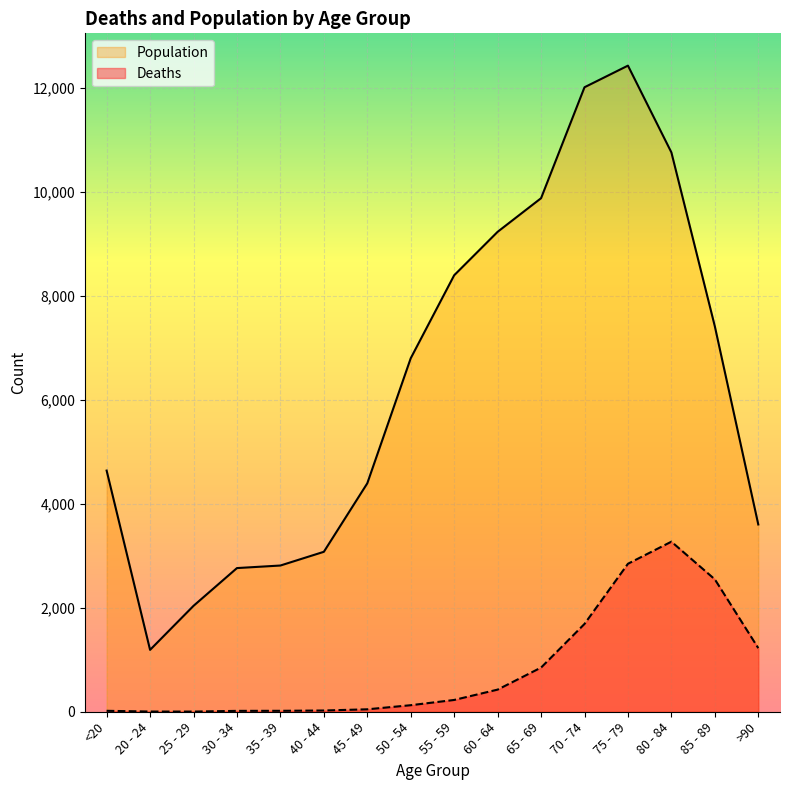

True or false: Population and Deaths intersect in this chart.

False